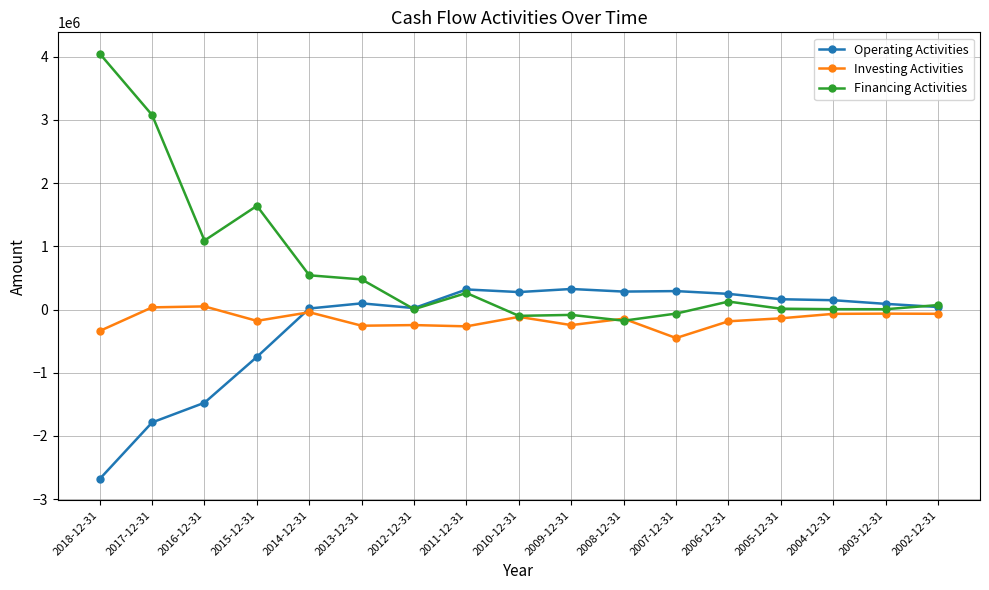

Count the number of data series in this chart.

3